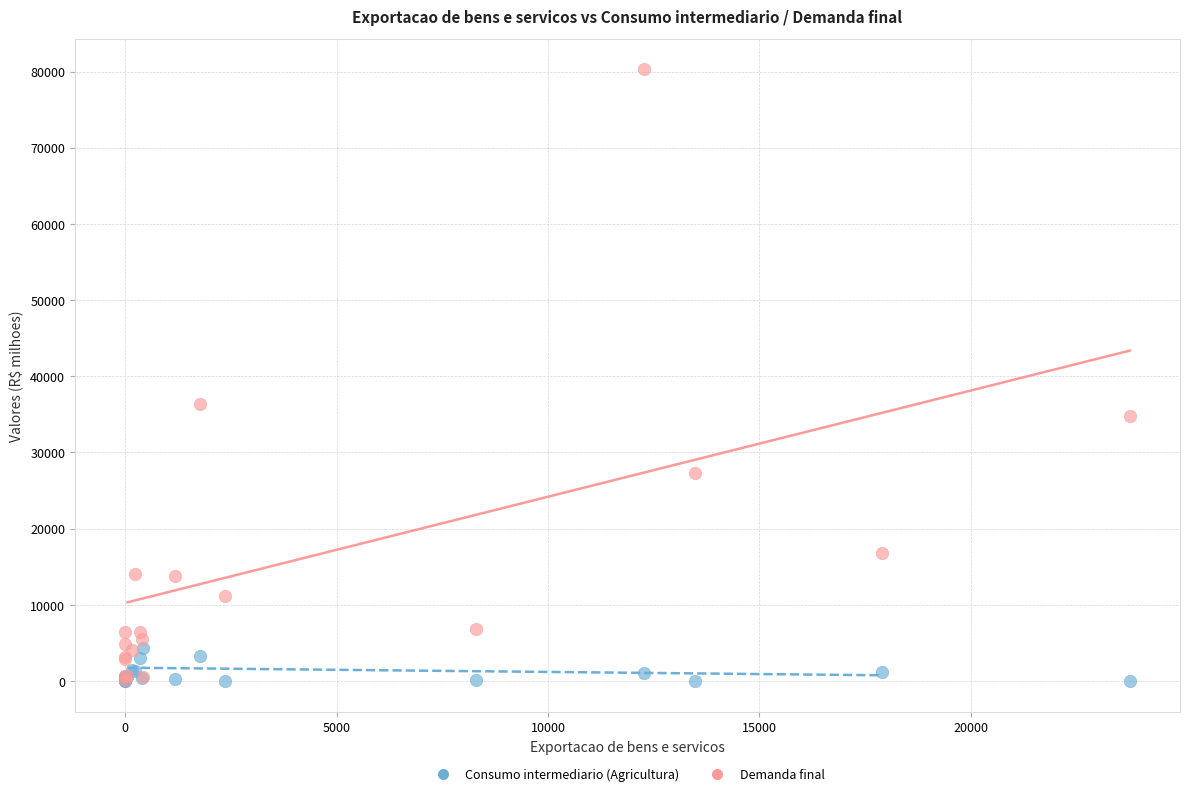

Across all series, what Y value is closest to 40135?

36303.3